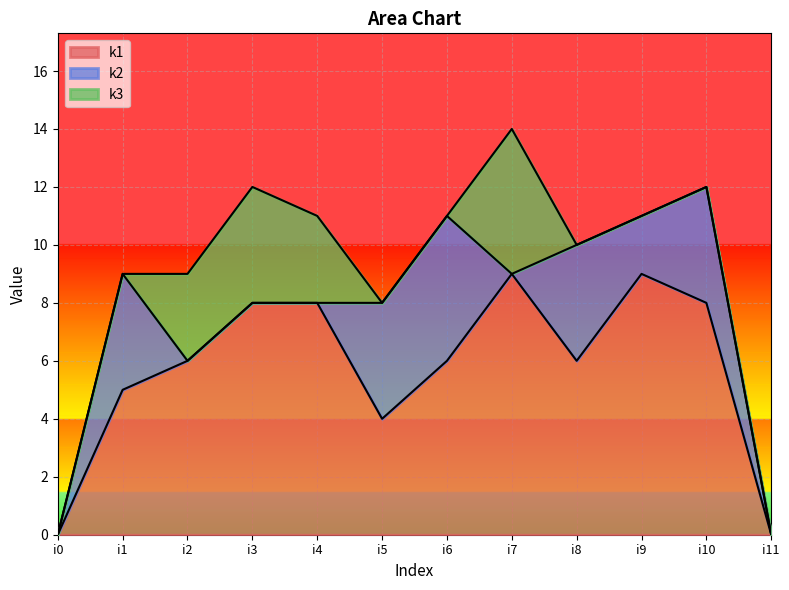

The value of k3 at i1 is 0. True or false?

True